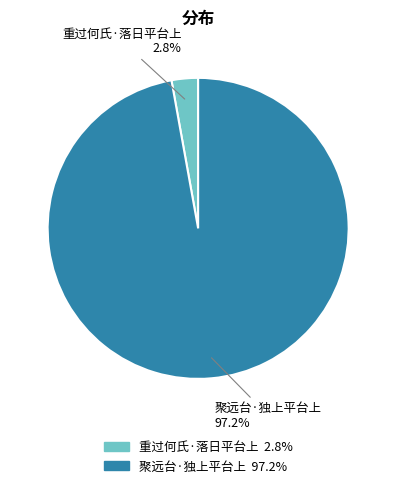

To the nearest percent, what is the combined percentage of 聚远台·独上平台上 and 重过何氏·落日平台上?

100%